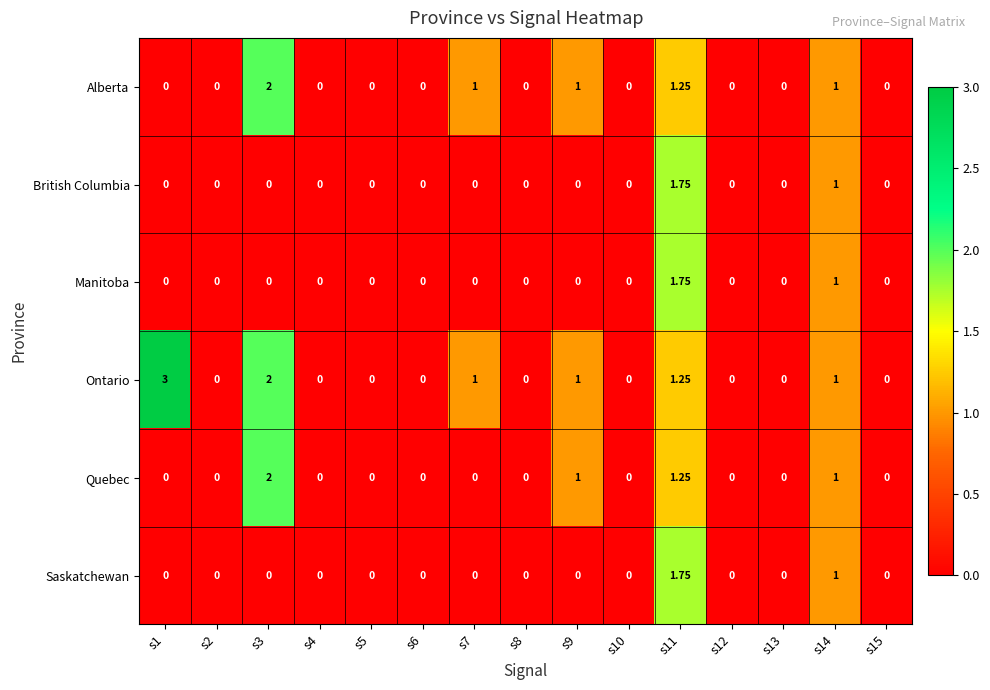

Which series has the largest total across all categories?

Ontario